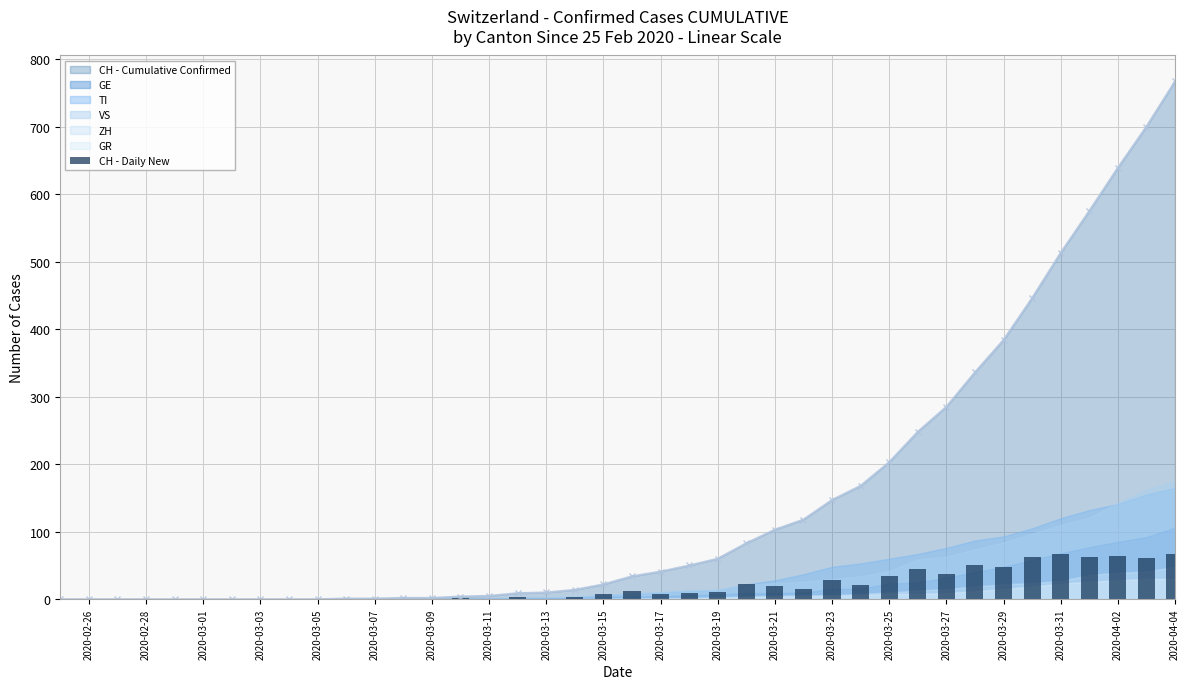

The value of CH - Cumulative Confirmed at 2020-02-26 is 0. True or false?

True